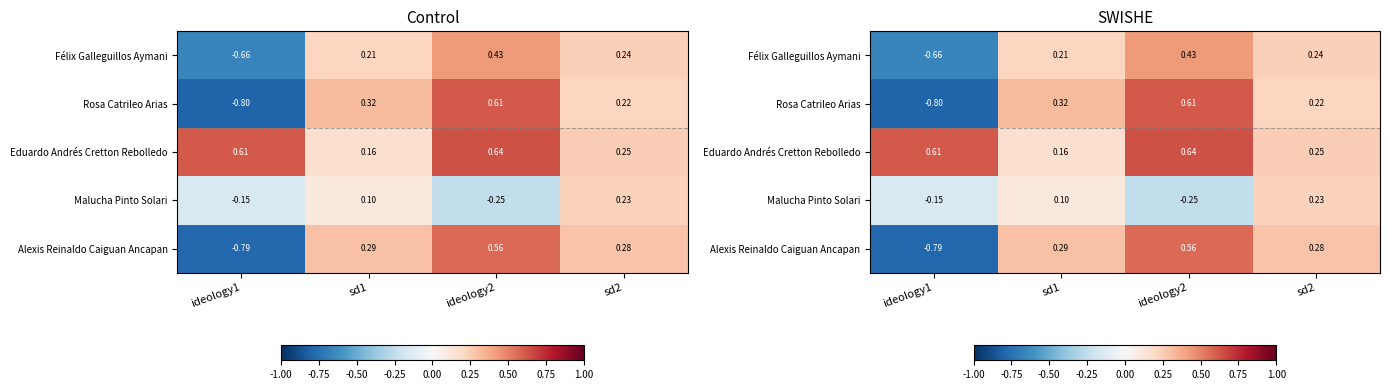

Rank the series by their maximum value, from highest to lowest.

Eduardo Andrés Cretton Rebolledo, Rosa Catrileo Arias, Alexis Reinaldo Caiguan Ancapan, Félix Galleguillos Aymani, Malucha Pinto Solari